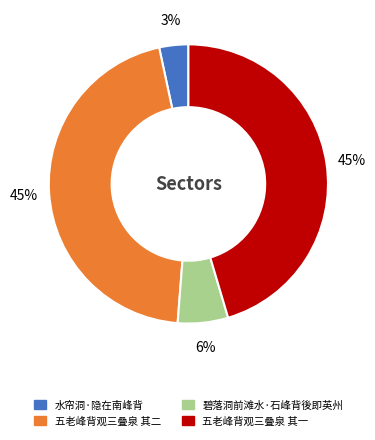

Count the number of slices in the pie.

4